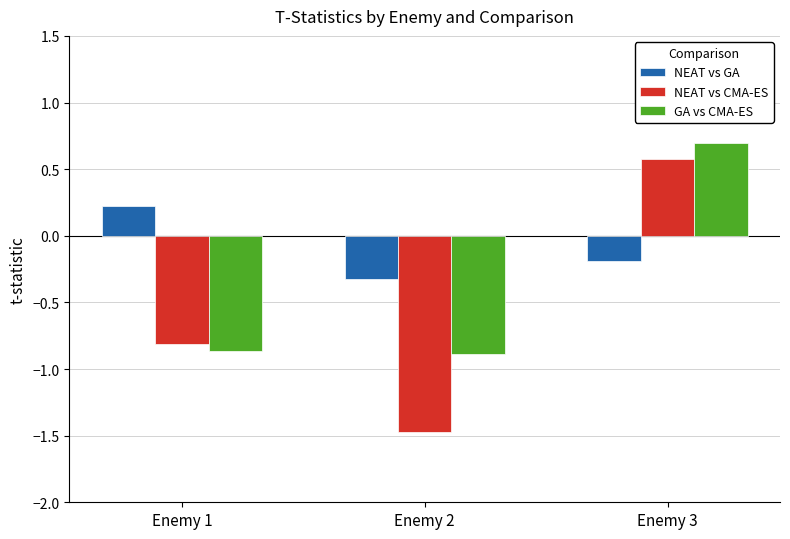

What is the difference between the NEAT vs GA values at Enemy 3 and Enemy 1?

0.4